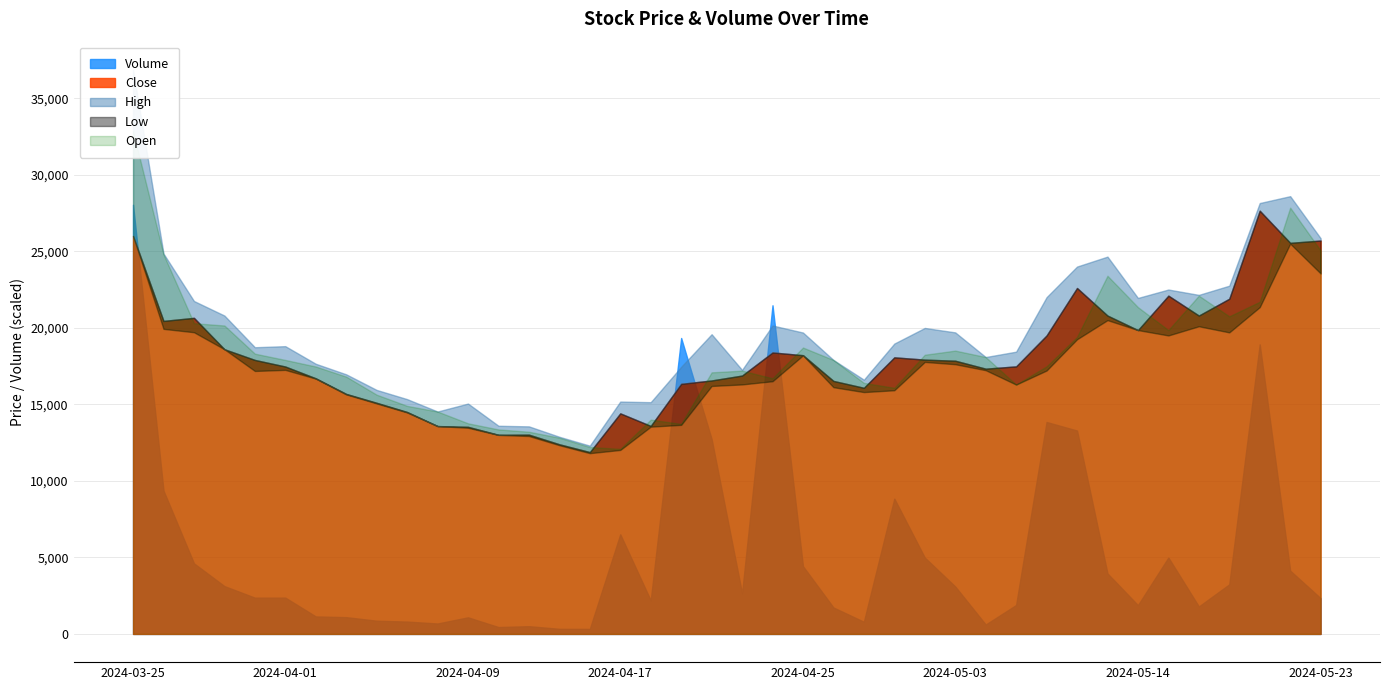

At which label does Close first exceed 17850?

2024-03-25